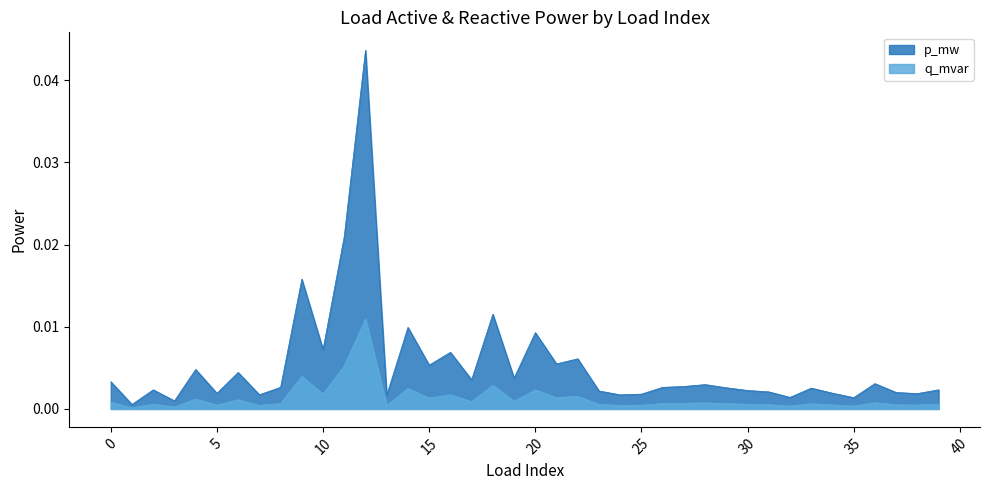

Which label corresponds to the largest value in the chart?

12